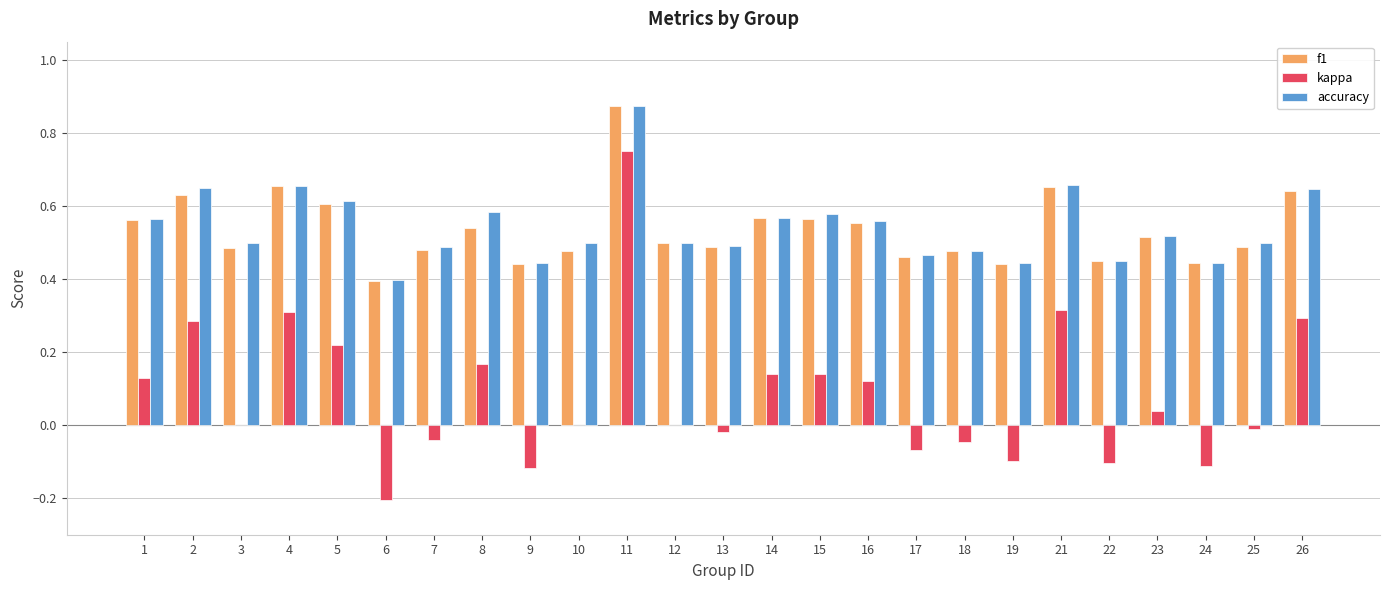

Which series changed the most between 2 and 8?

kappa